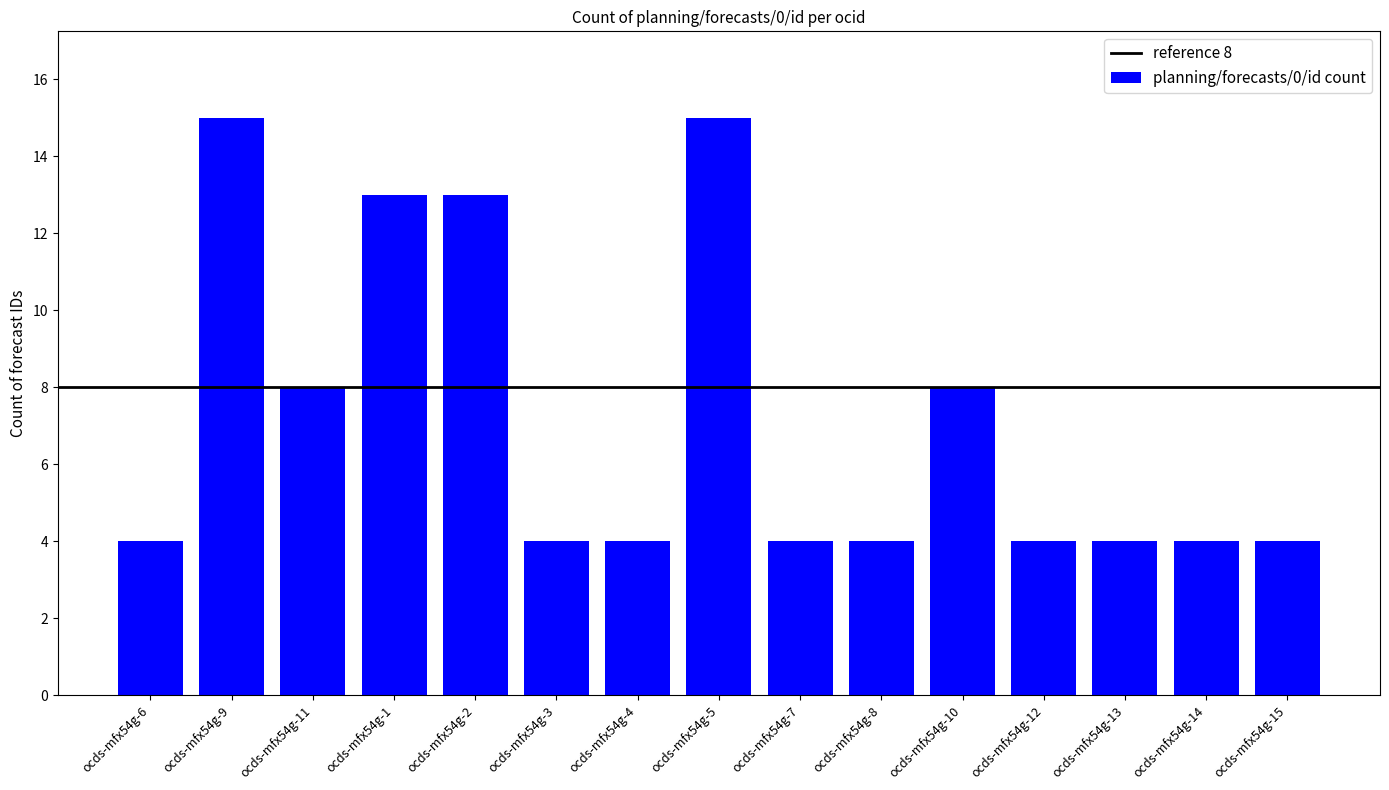

The chart shows a value of 7 at ocds-mfx54g-14. True or false?

False